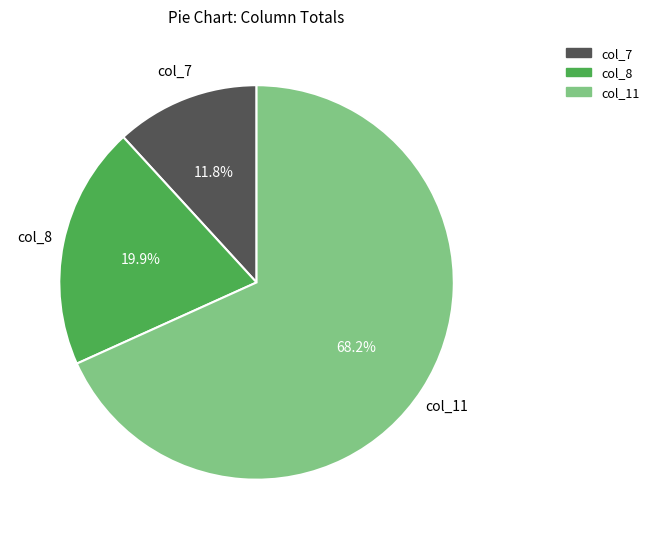

How many segments does this pie chart have?

3